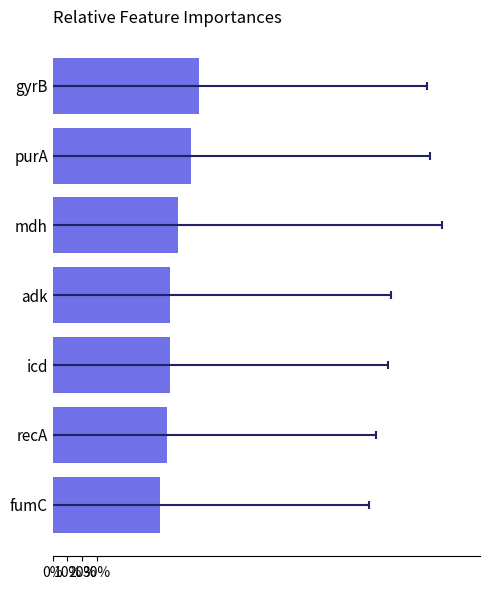

What is the average value?

0.8